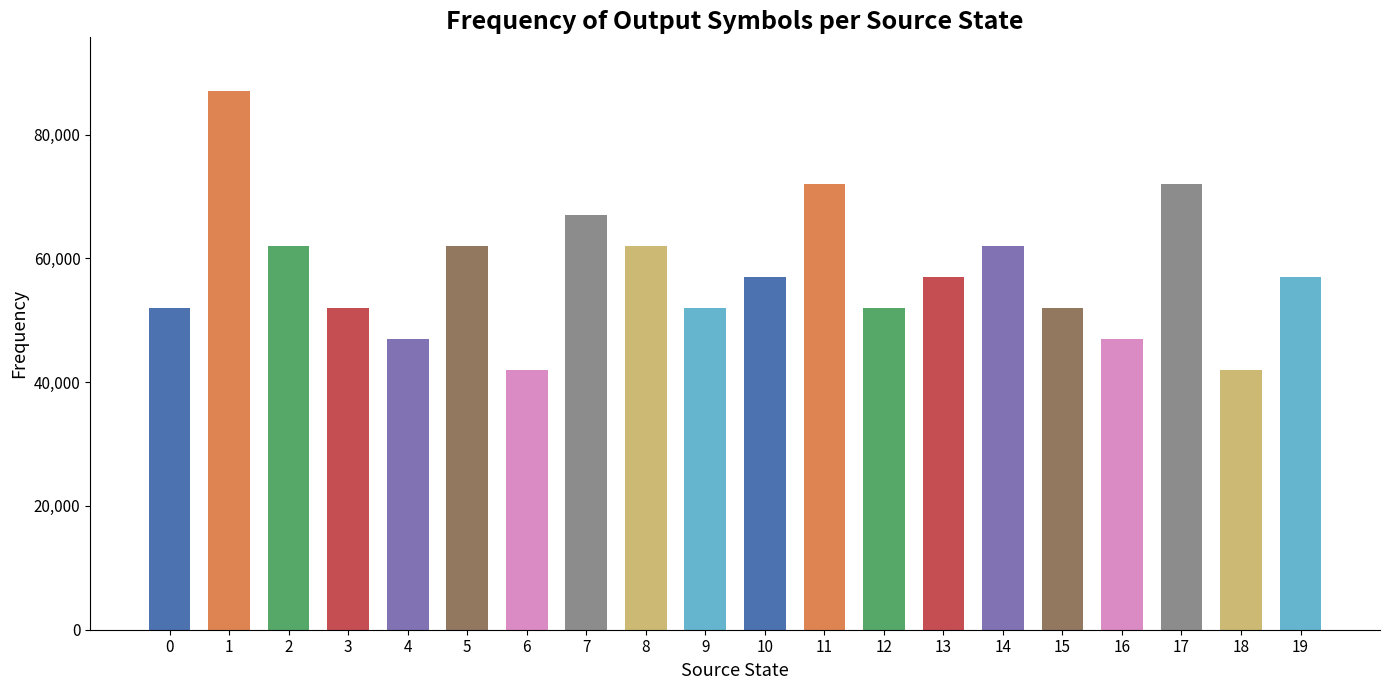

What is the maximum value shown in the chart?

87000